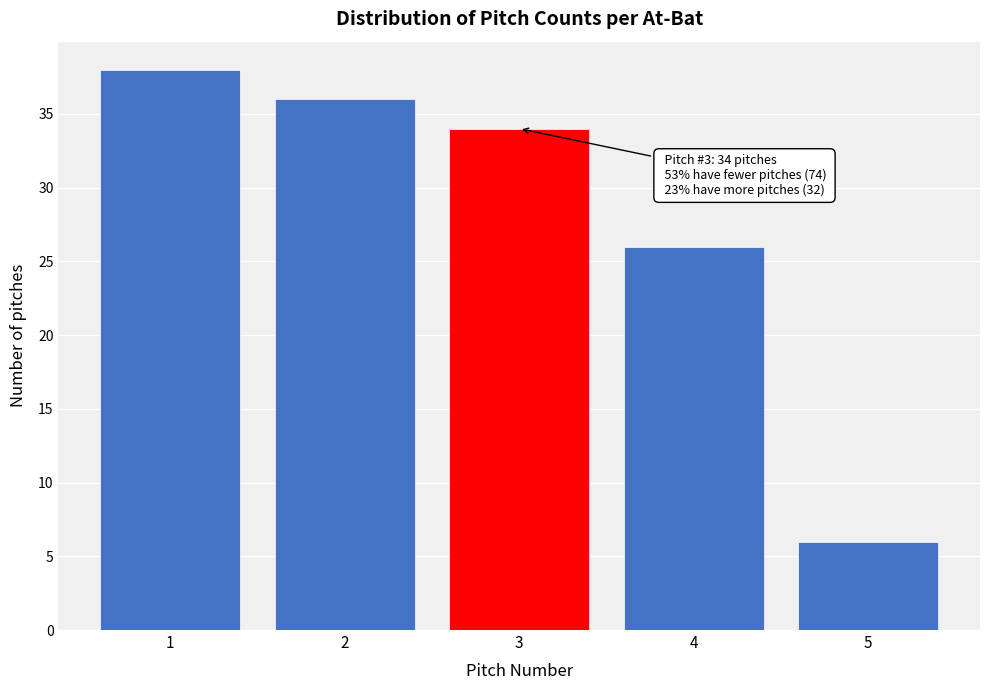

Reading left to right, extract all data points from this chart.

1=38	2=36	3=34	4=26	5=6